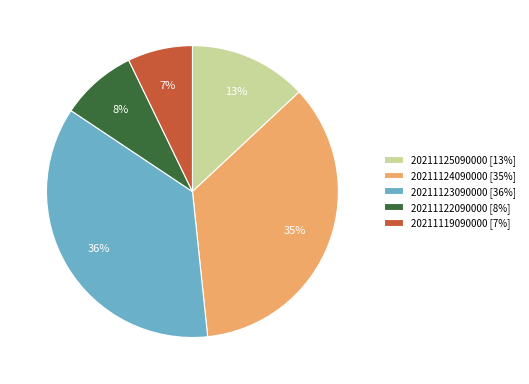

Combined, do 20211123090000 [36%] and 20211119090000 [7%] account for over 50%?

No